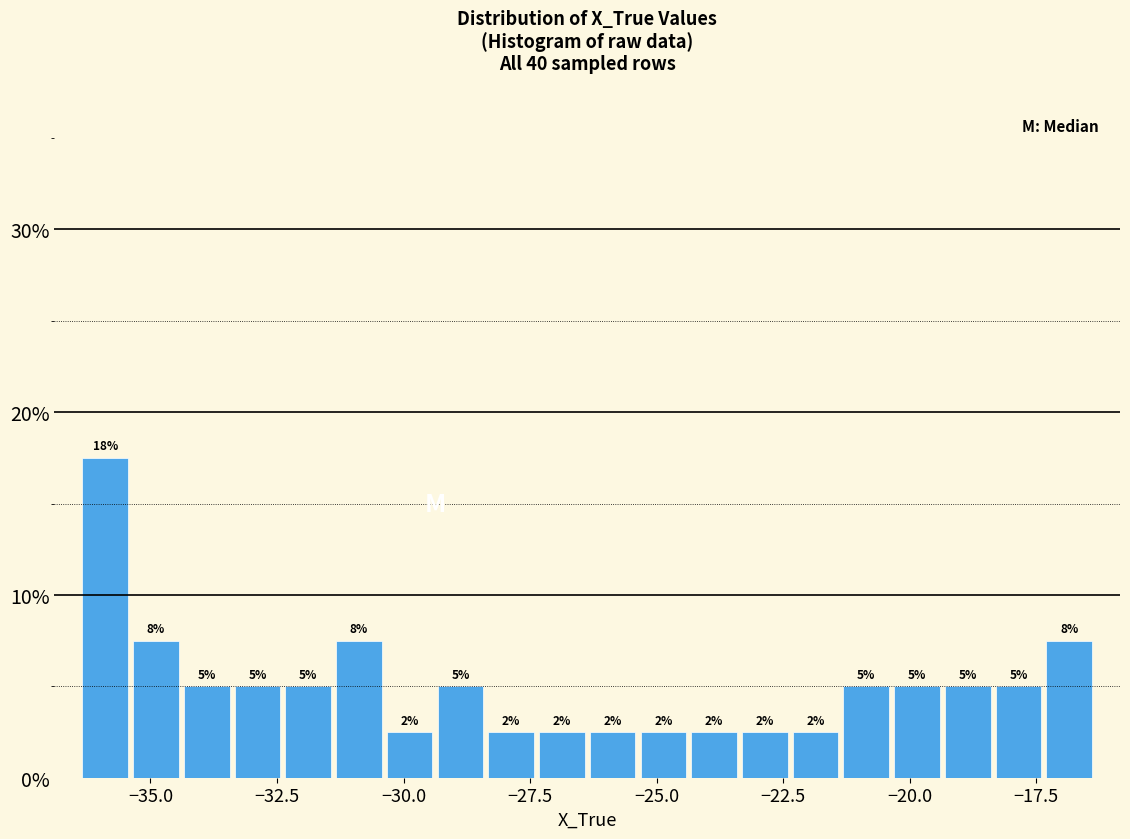

Read against the x-axis, roughly where is the centre of the tallest bar?

-36.0